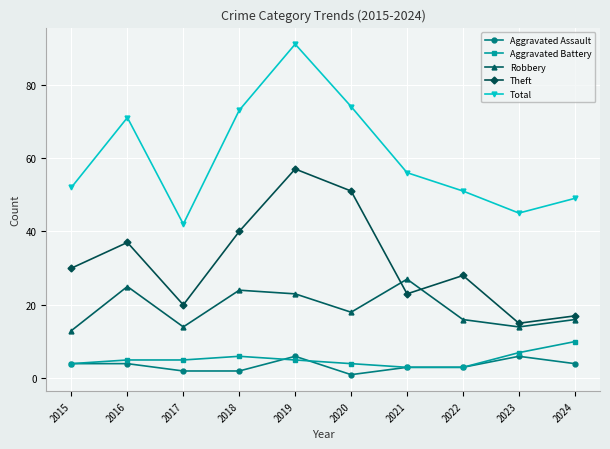

Is the value of Robbery at 2023 greater than the value of Aggravated Assault at 2017?

Yes